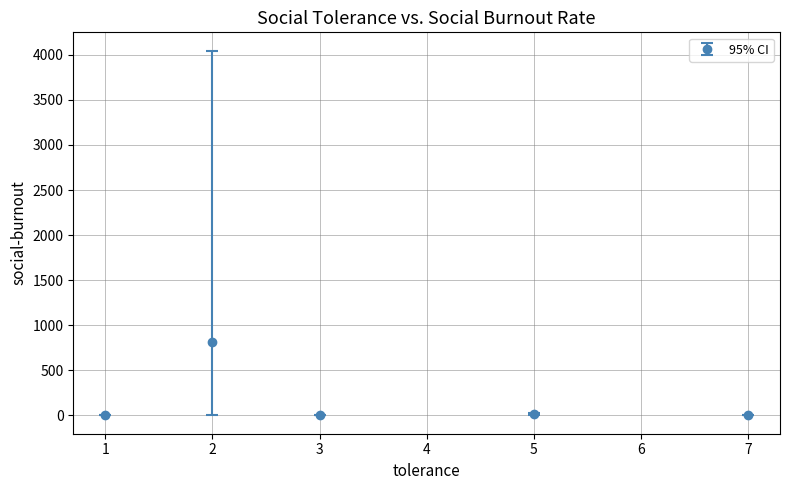

What is the difference between the maximum and minimum values?

814.4